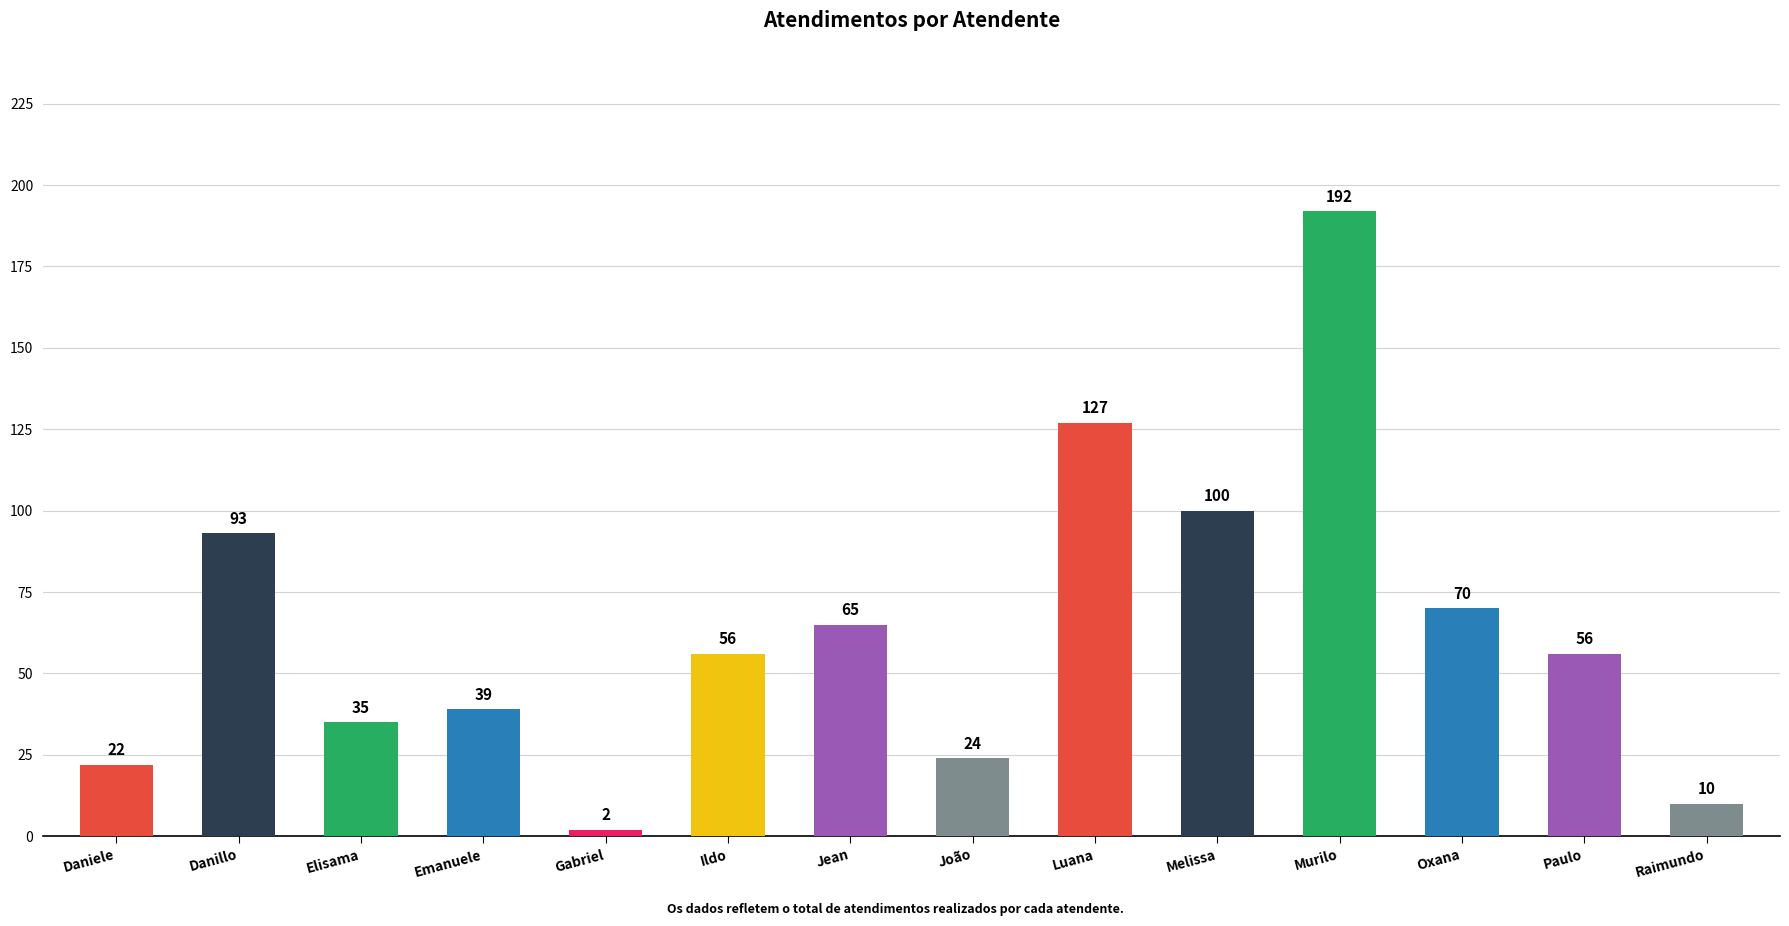

Reading right to left, what are all the values shown in this chart?

10	56	70	192	100	127	24	65	56	2	39	35	93	22